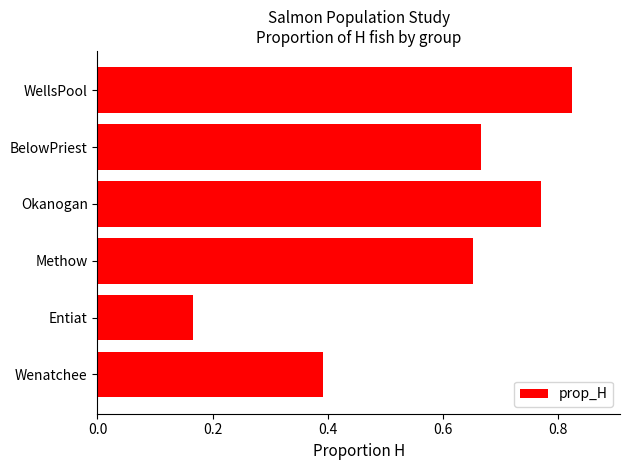

Which category has the highest value across all series?

WellsPool